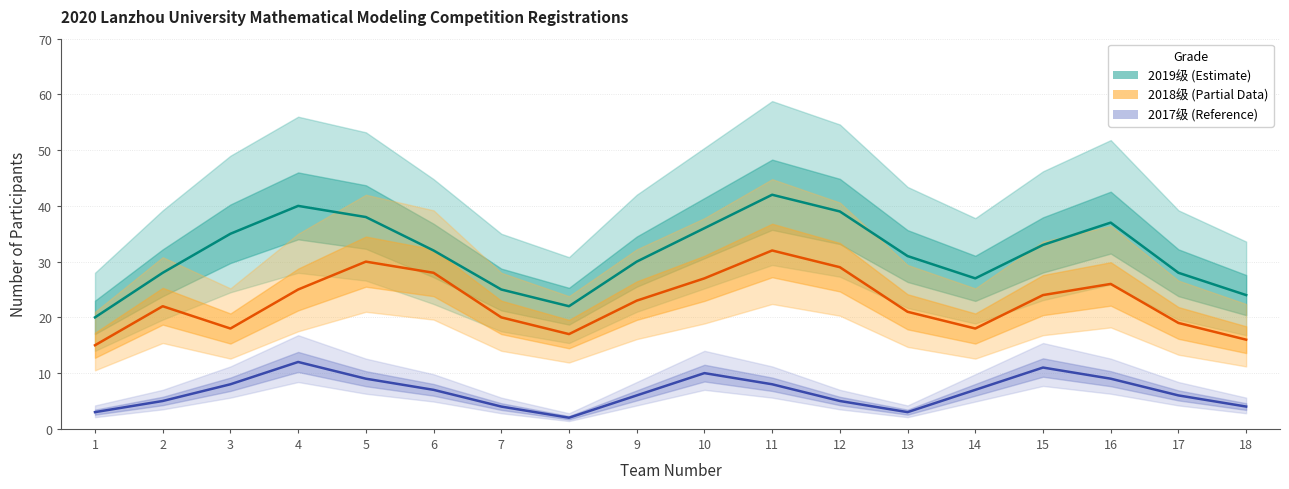

Where does the 2019级 series first go above 32?

3